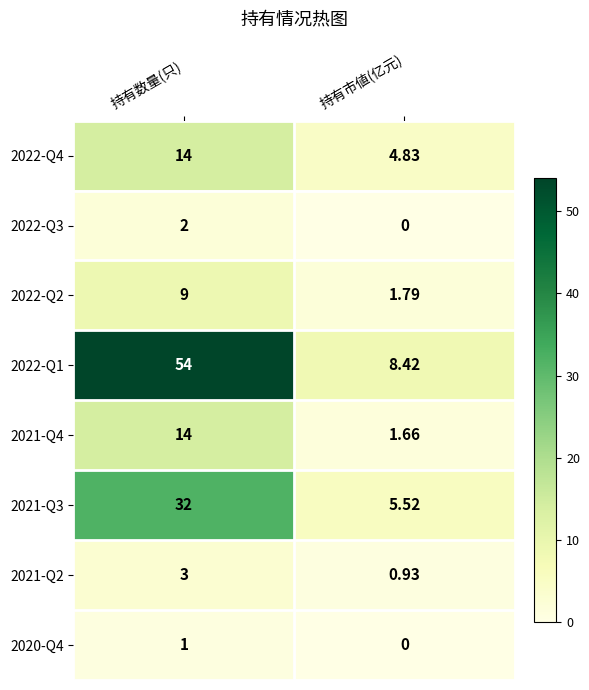

Which series has the largest range (max minus min)?

2022-Q1